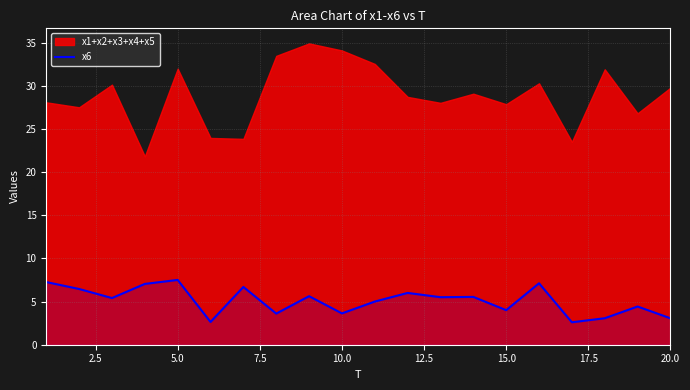

Is it true that x6 equals 10.0 at 5.0?

False